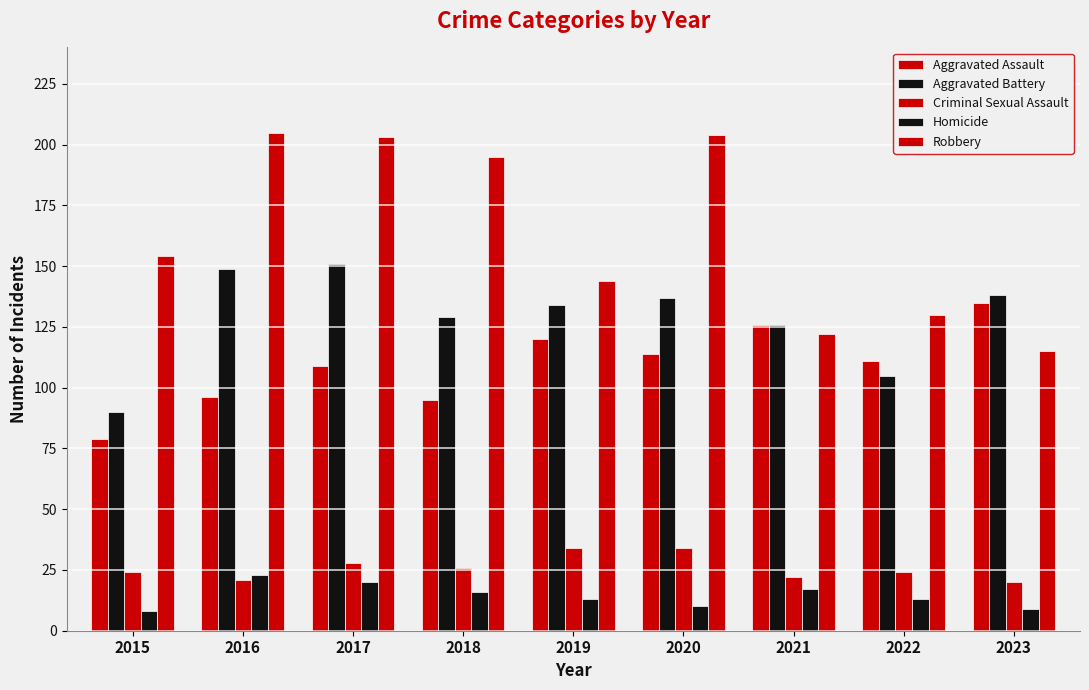

What is the sum of all Homicide values?

129